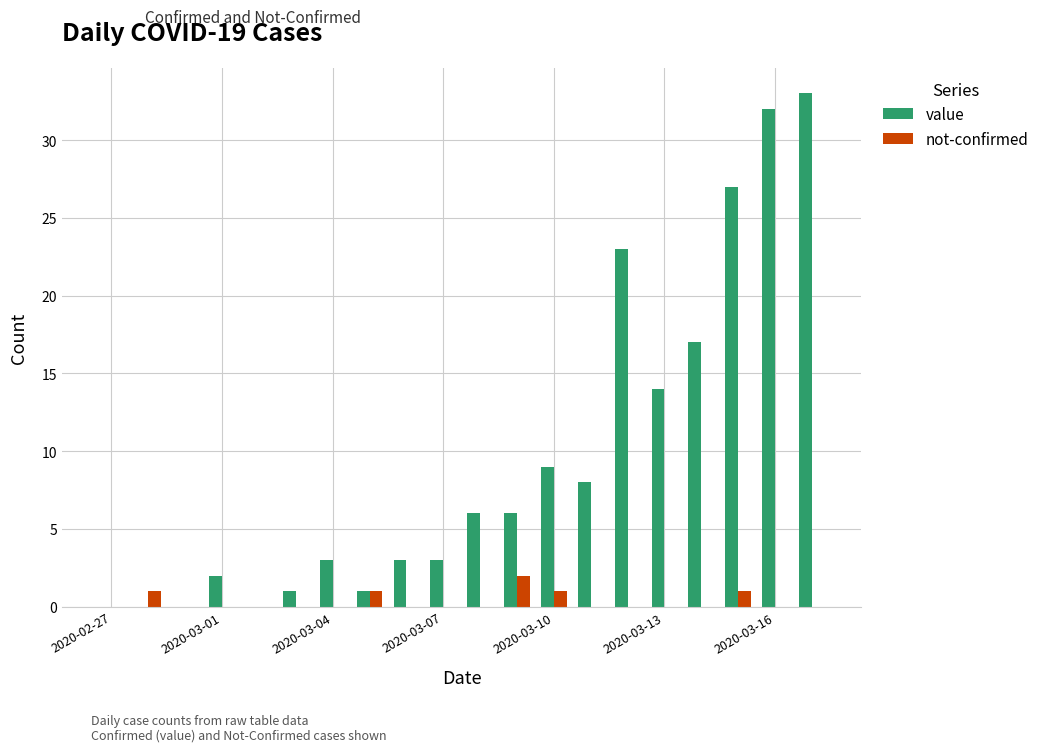

What is the maximum value for value?

33